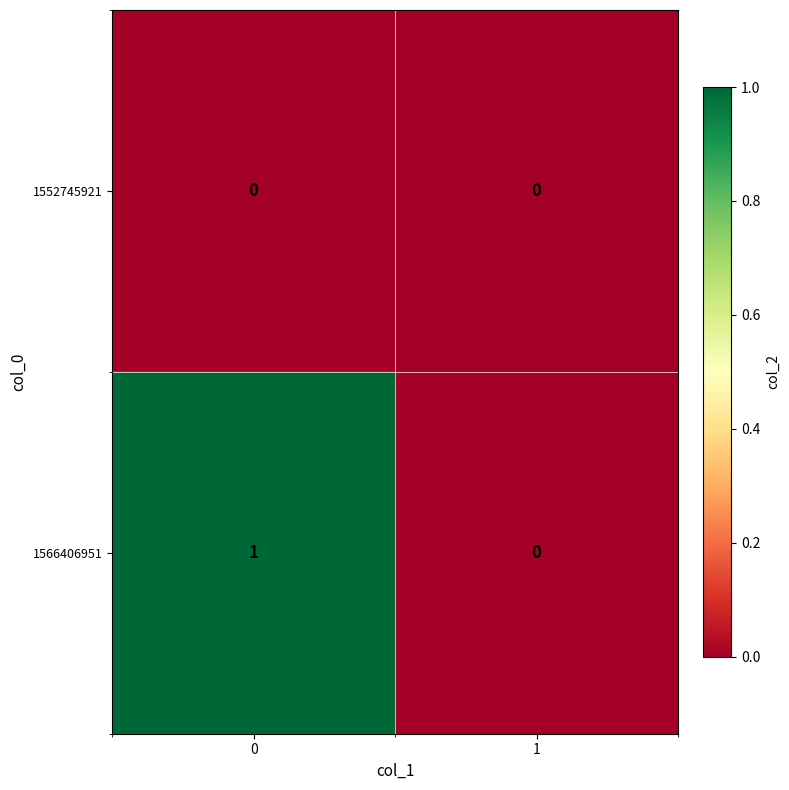

Which series has the largest range (max minus min)?

1566406951